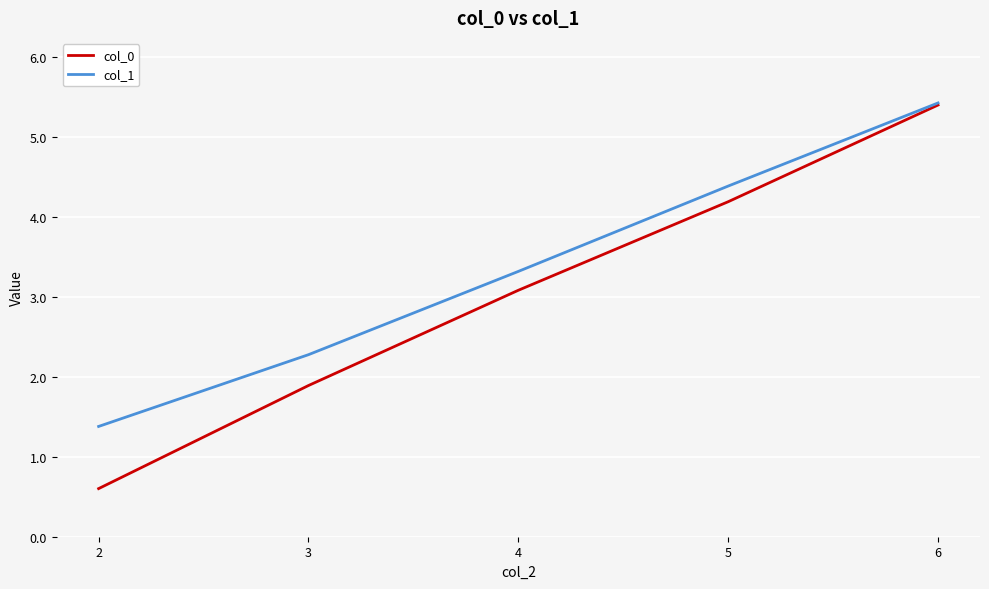

List the series in order of their overall mean, highest first.

col_1, col_0